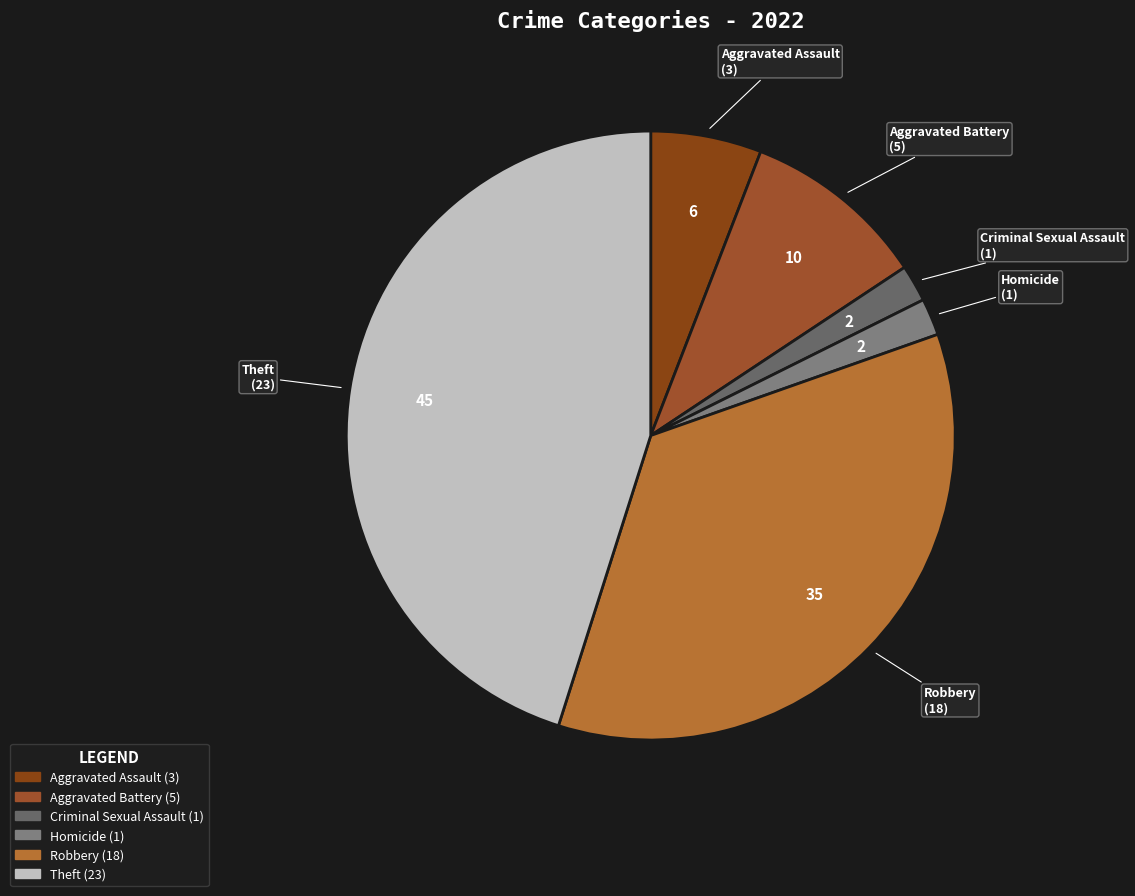

Approximately how many times larger is the value at Aggravated Assault compared to Homicide?

3.0